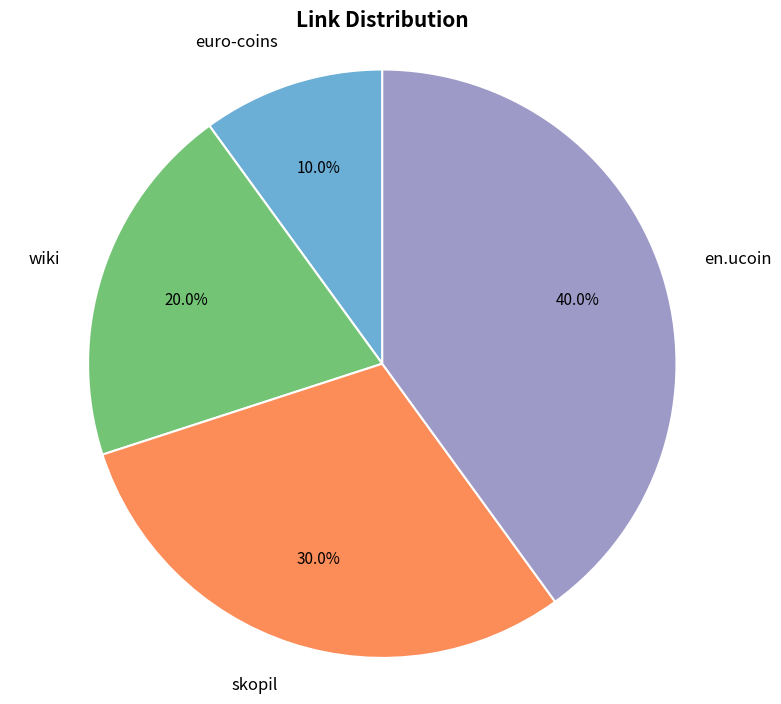

What percentage is the skopil slice, to the nearest percent?

30%